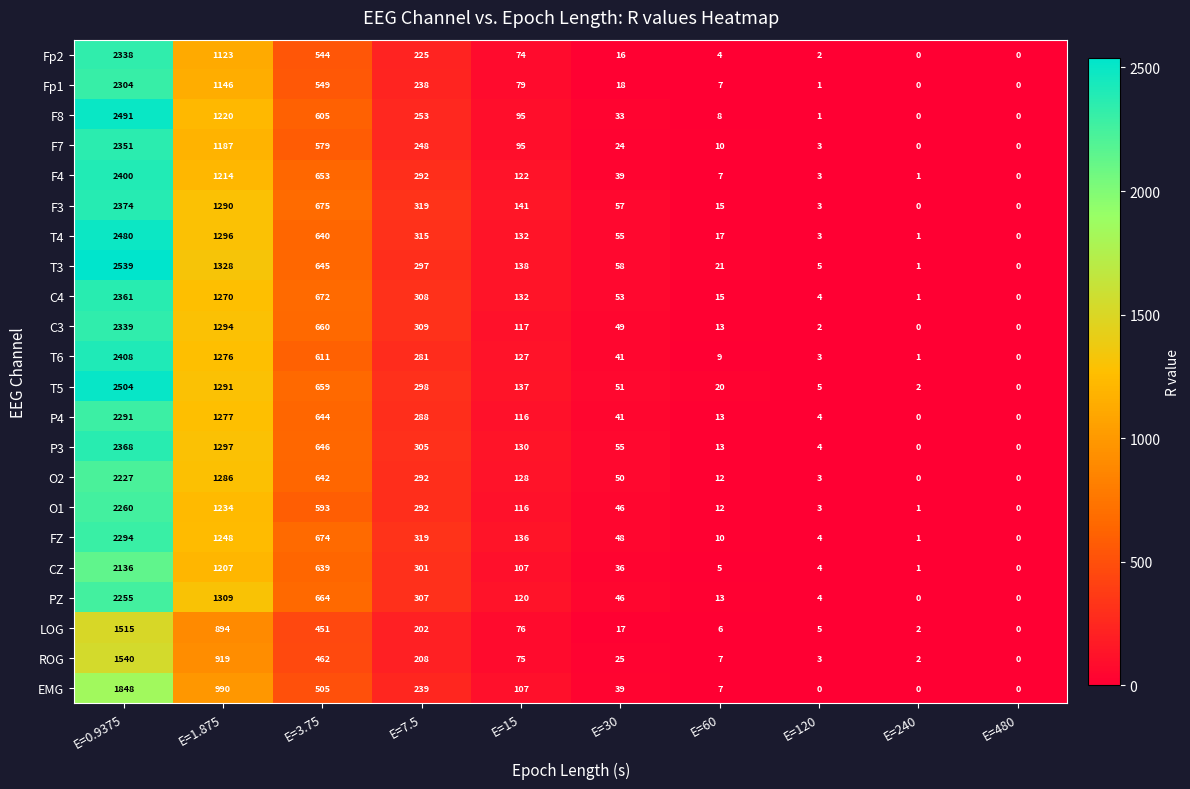

How many data points does each series have?

10